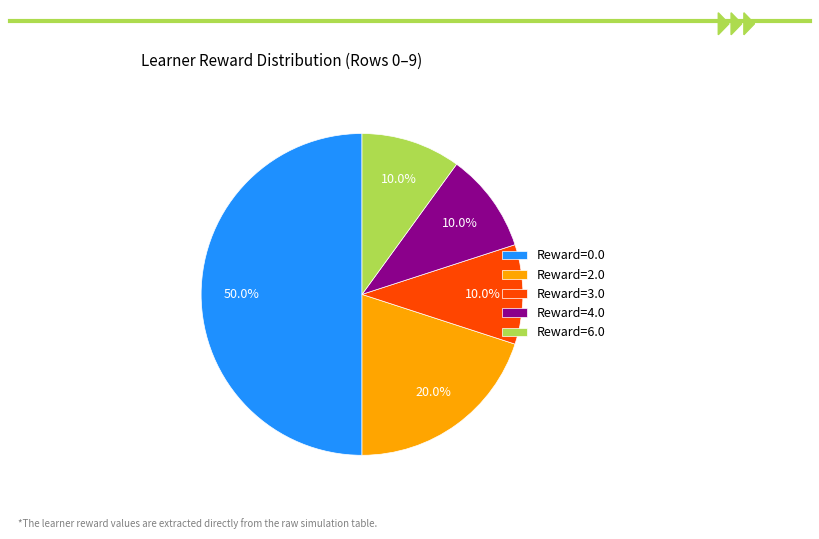

Is Reward=6.0 the majority of the pie?

No